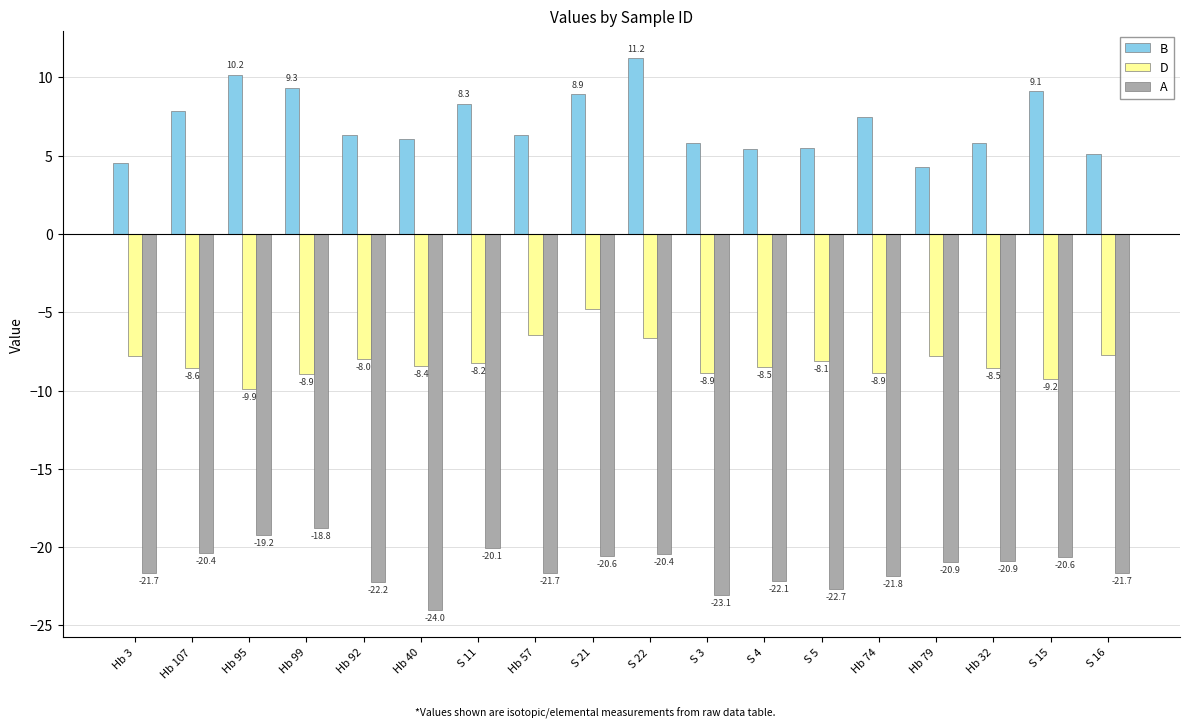

Rank the series by their maximum value, from lowest to highest.

A, D, B